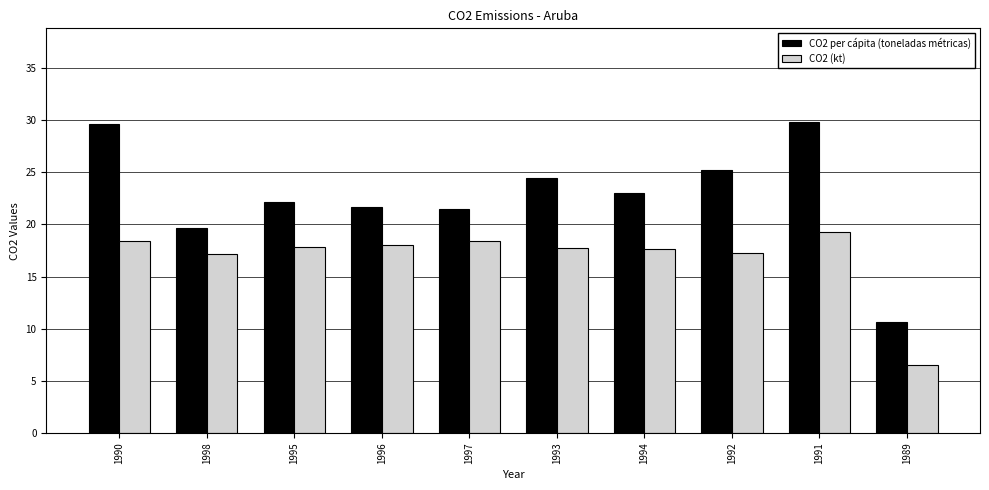

What is the sum of the CO2 per cápita (toneladas métricas) values at 1998 and 1994?

42.6